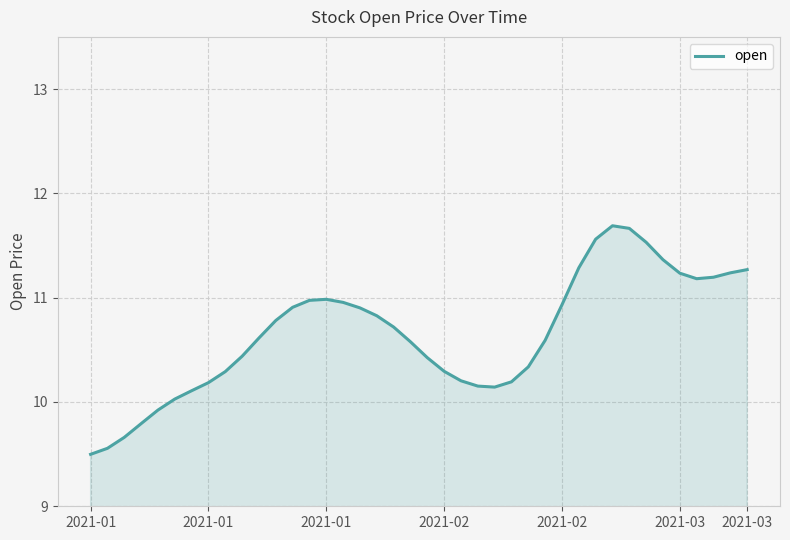

Does the chart have visible grid lines?

Yes